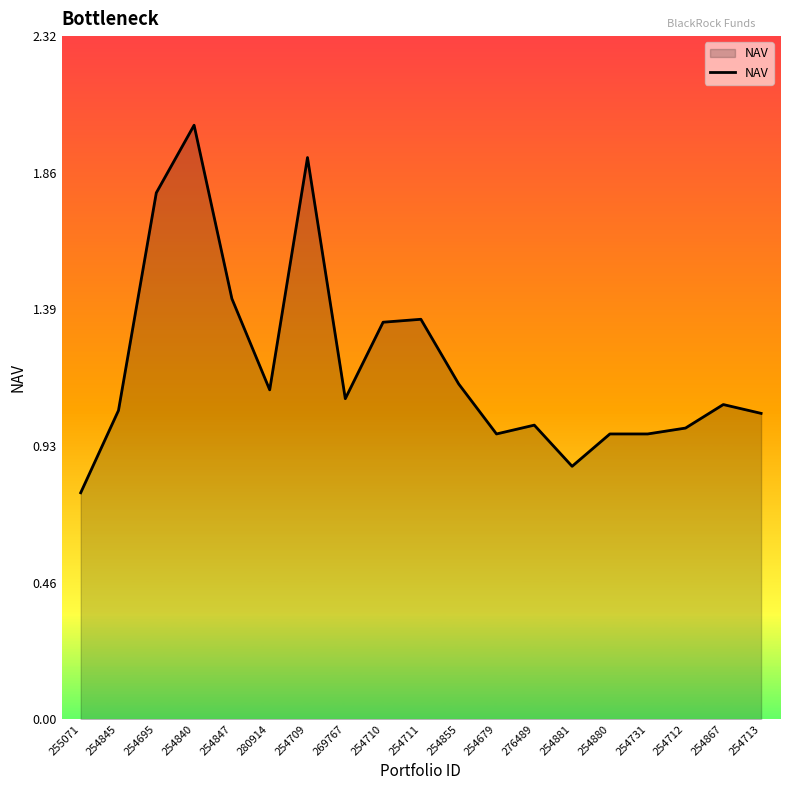

What value does the data have at 254840?

2.0